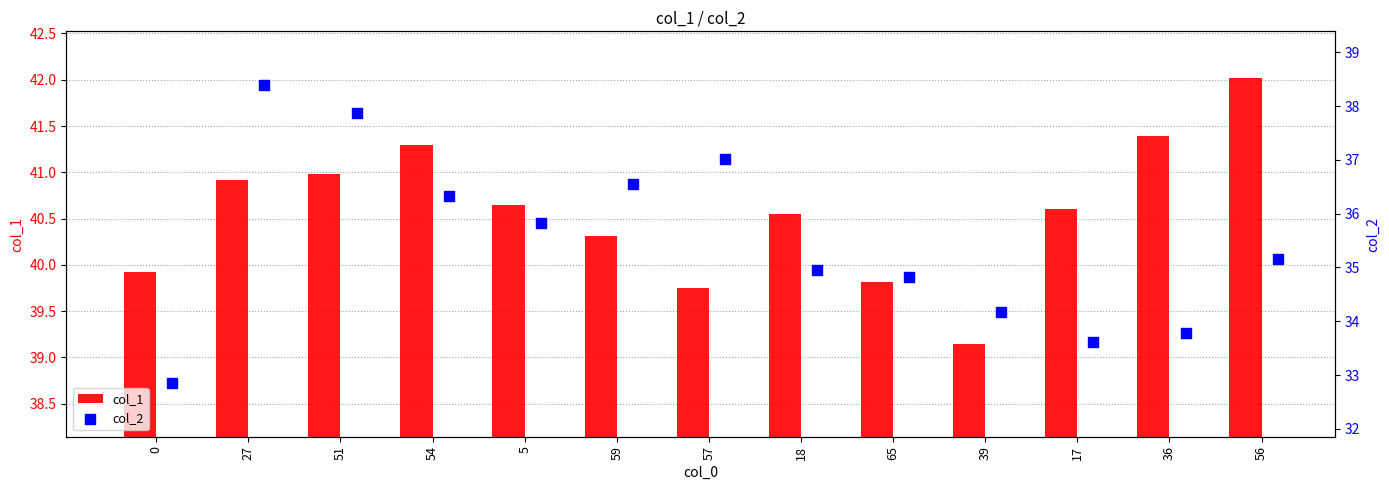

Which series contains the lowest Y value?

col_2